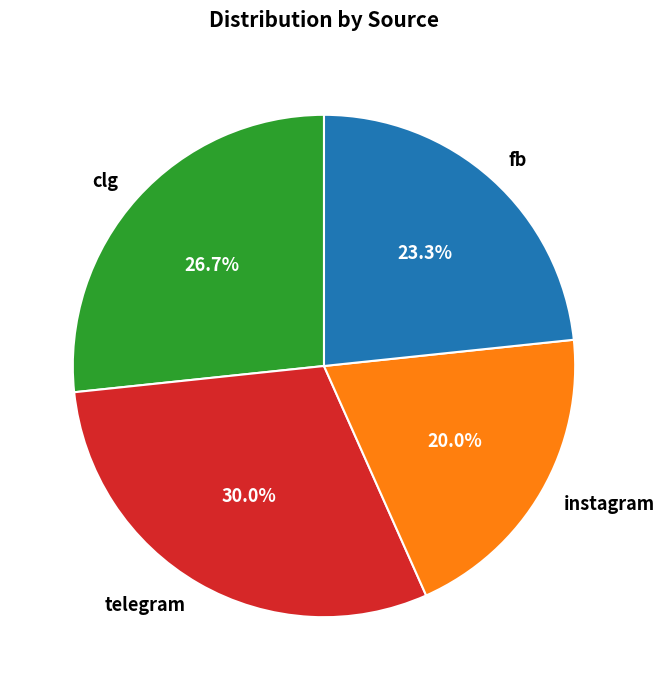

How much of the chart is everything except clg?

73.3%